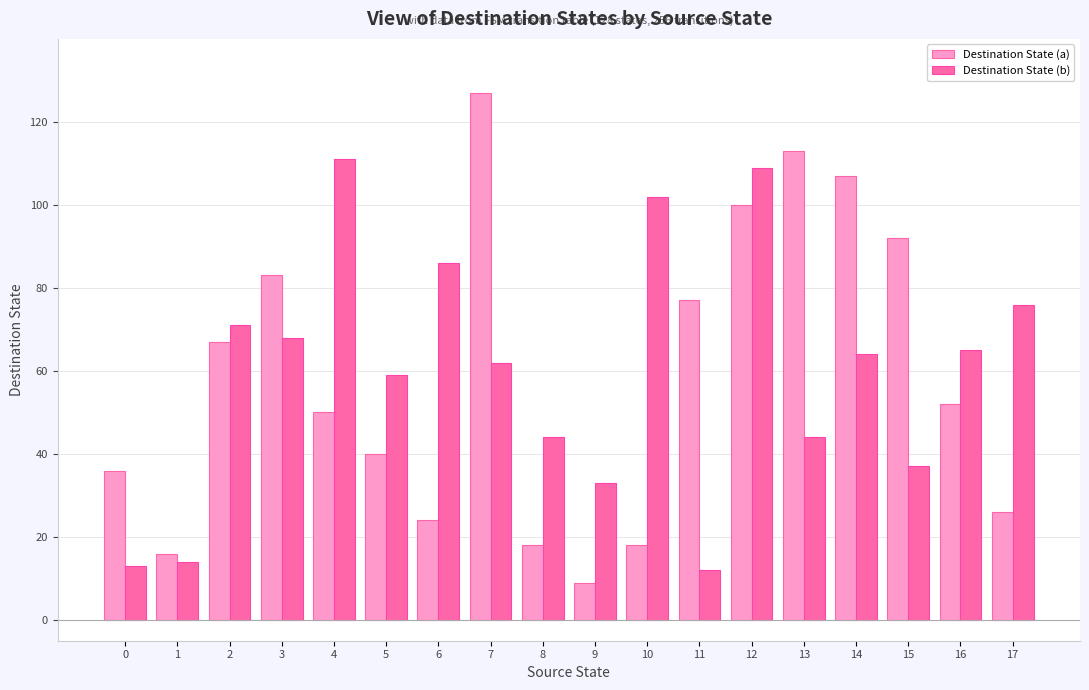

Which series has the widest spread of values?

Destination State (a)